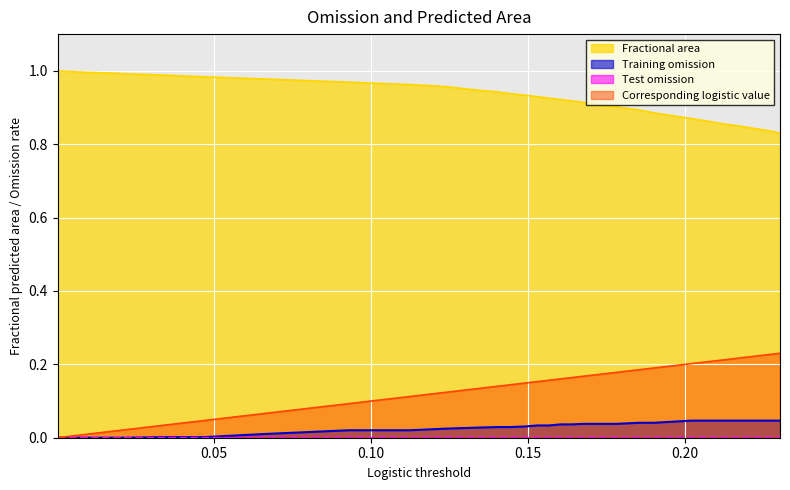

True or false: Fractional area and Corresponding logistic value cross at least once.

False